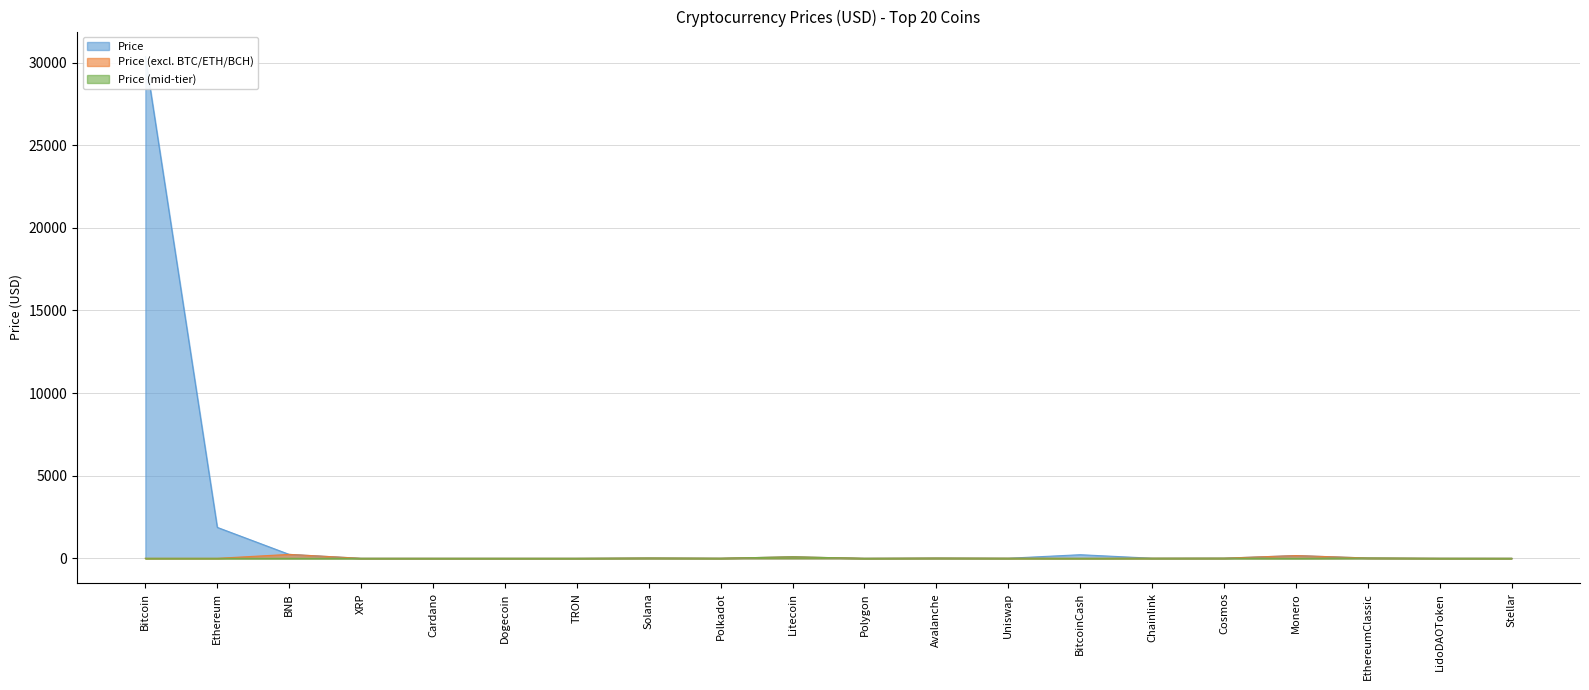

True or false: Price (mid-tier) and Price (excl. BTC/ETH/BCH) cross at least once.

False